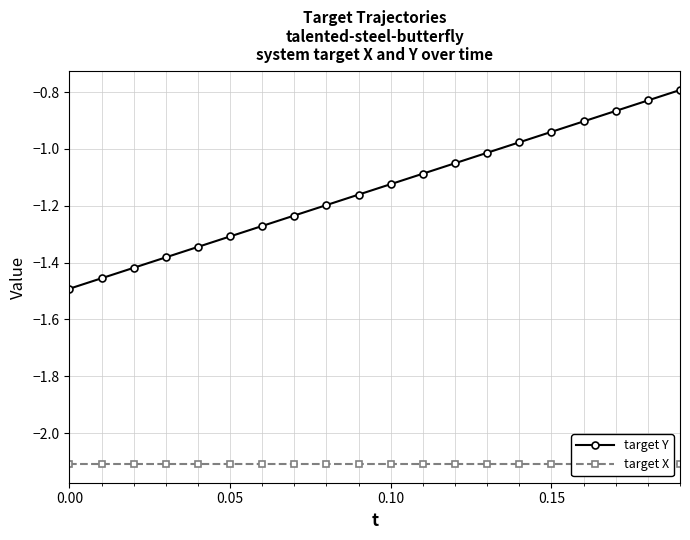

How many data points does each series have?

20